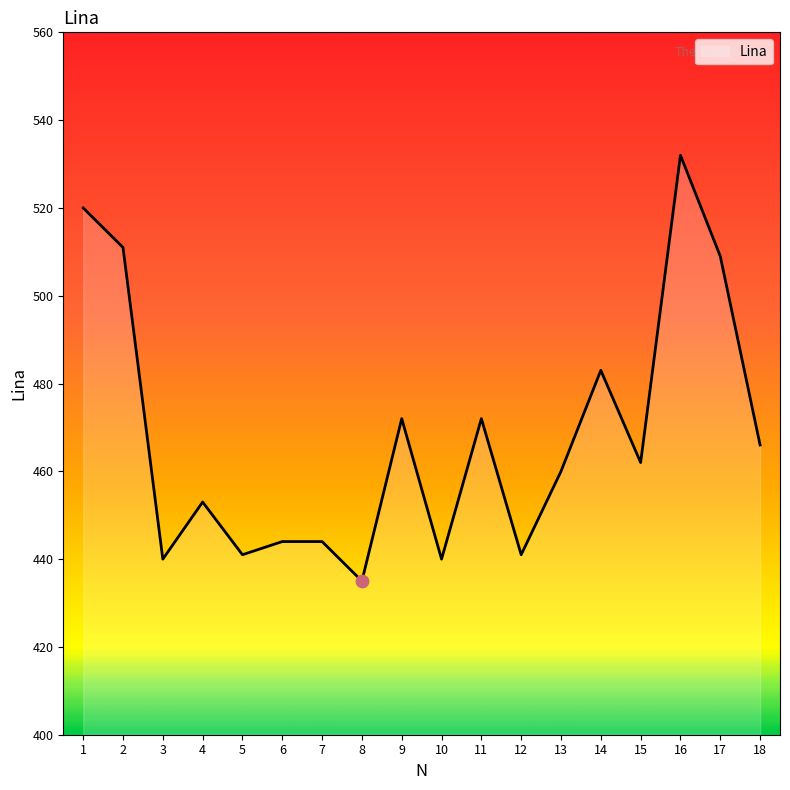

Approximately how many times larger is the value at 4 compared to 12?

1.0